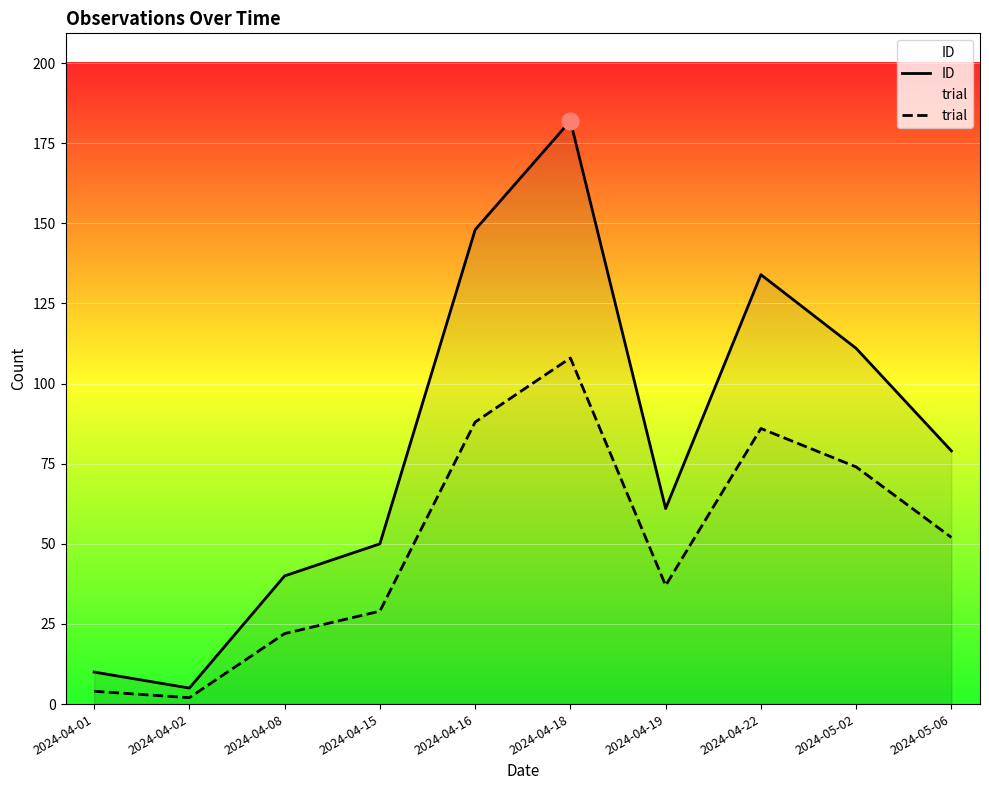

What is the spread (max minus min) of values at 2024-04-01?

6